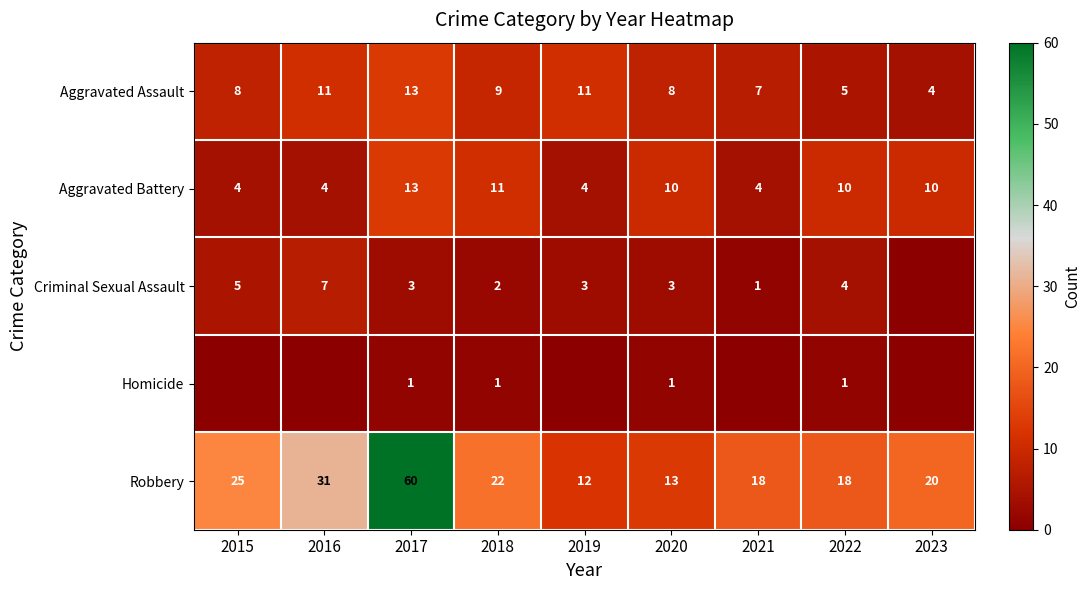

True or false: Homicide has a value of 1 at 2020.

True